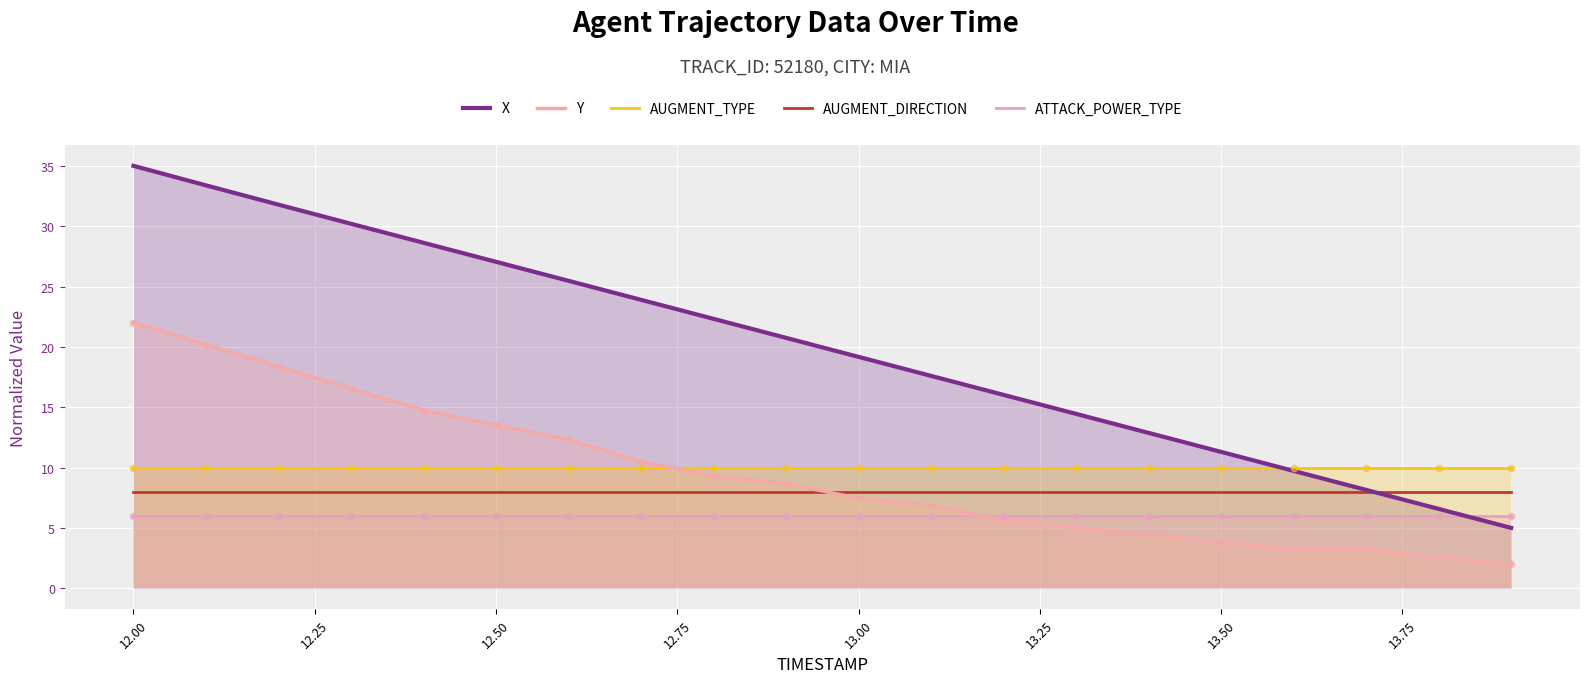

Which series has the largest total across all categories?

X